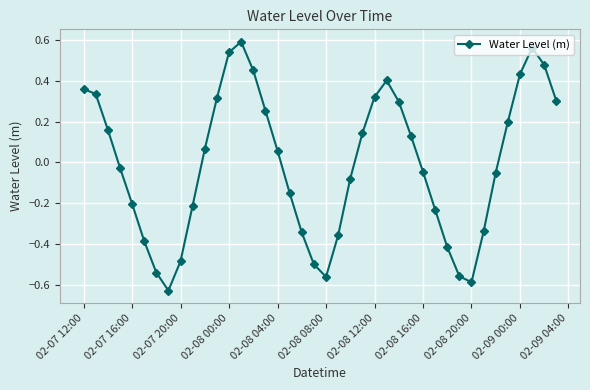

What is the difference between the maximum and minimum values?

1.2